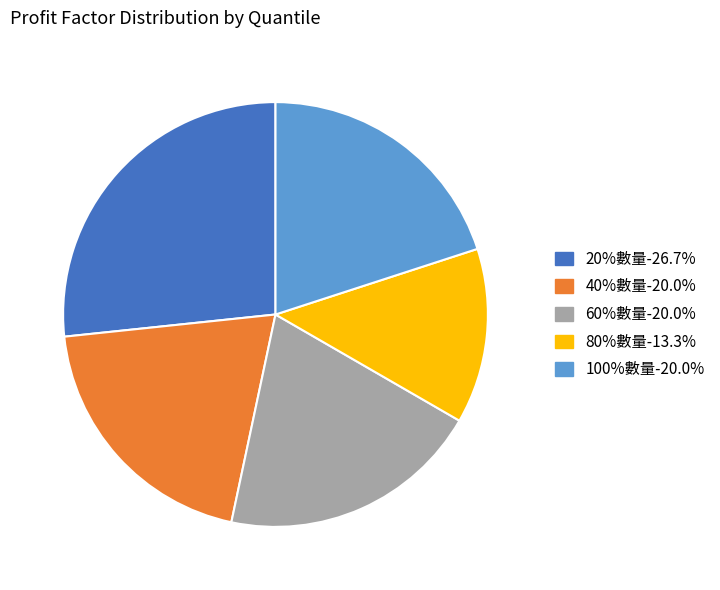

Is 40%數量 the majority of the pie?

No